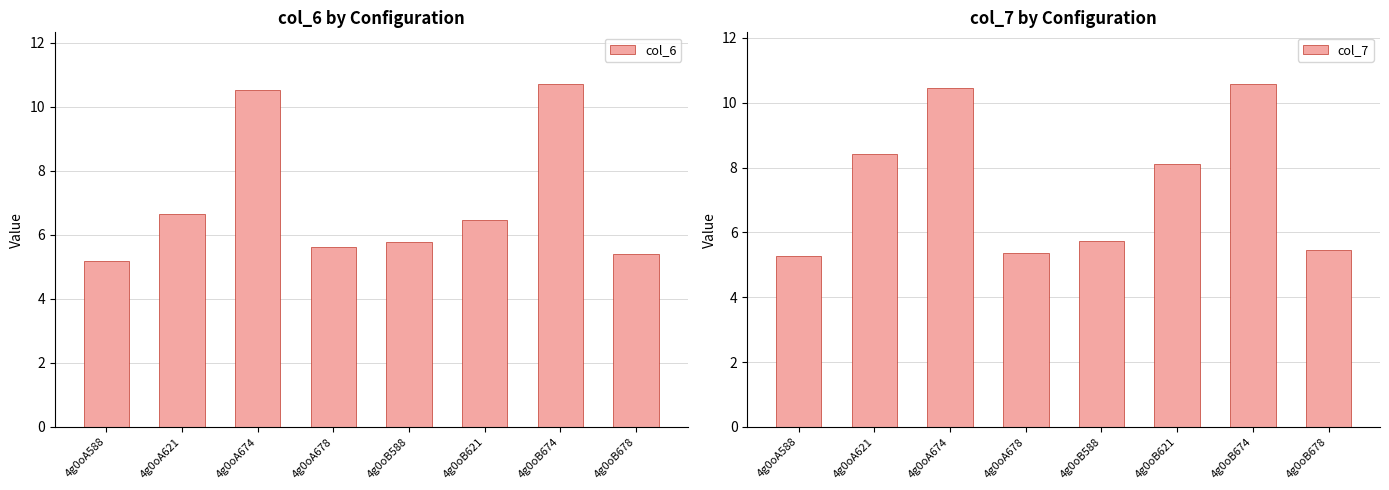

List the series in order of their overall mean, lowest first.

col_6, col_7